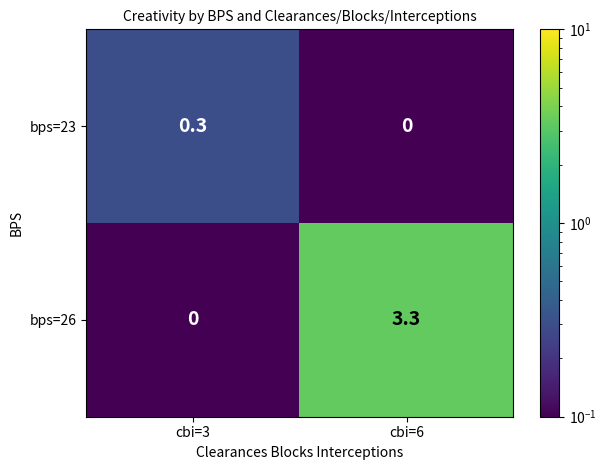

Rank the series by their average value, from lowest to highest.

bps=23, bps=26